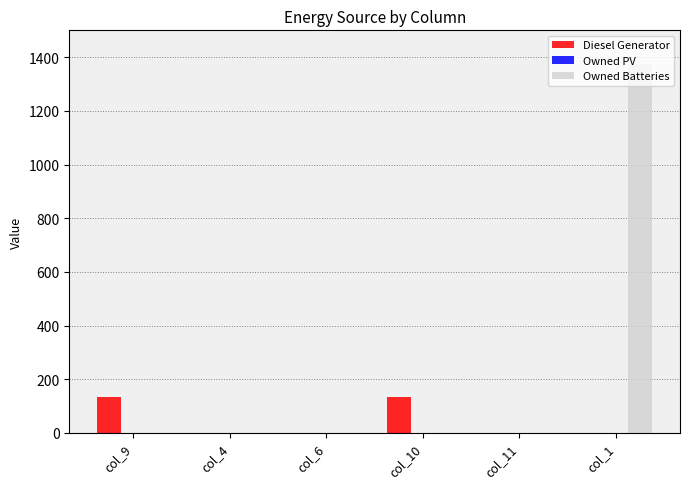

Does the chart contain stacked bars?

No